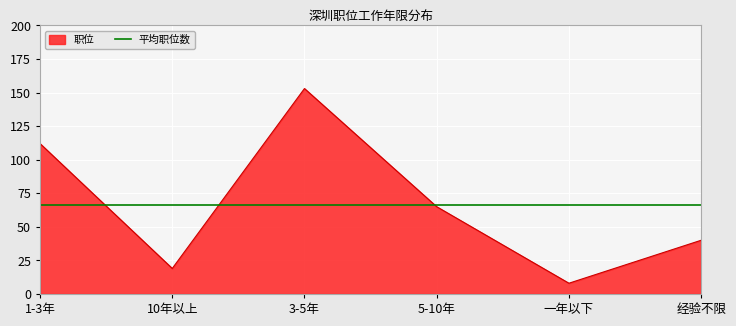

What is the change in value from 1-3年 to 经验不限?

-72